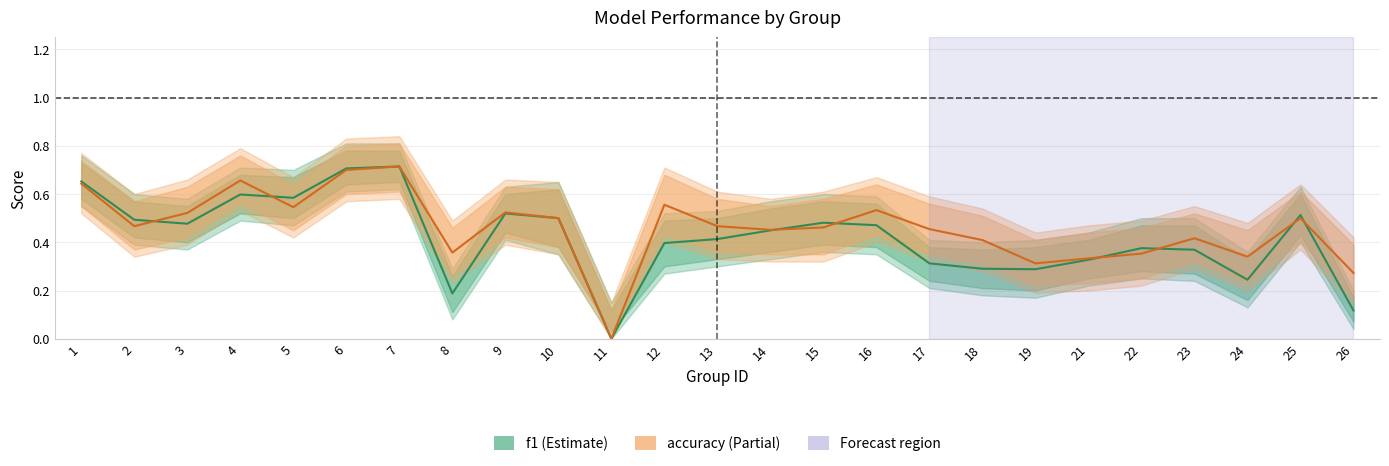

The value of accuracy at 9 is 0.5. True or false?

True